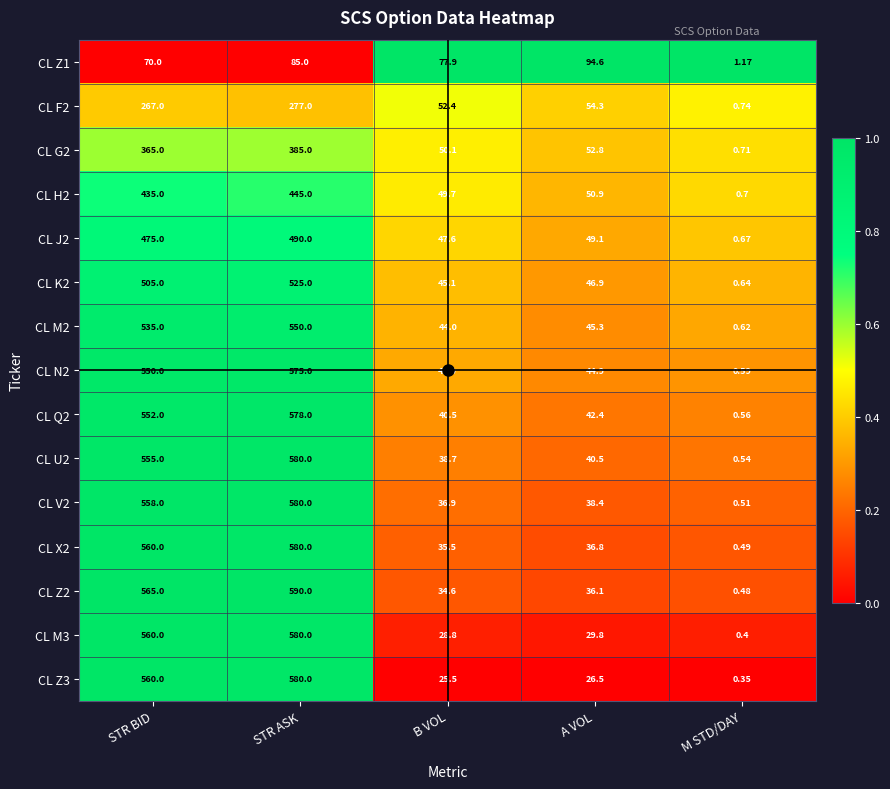

Is the value of CL F2 at STR ASK greater than the value of CL K2 at B VOL?

Yes